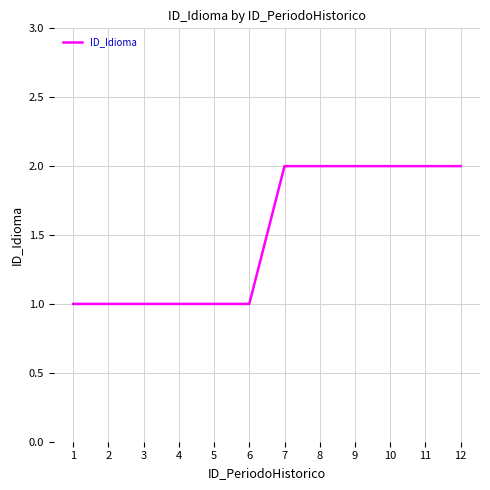

Read the value at 7.

2